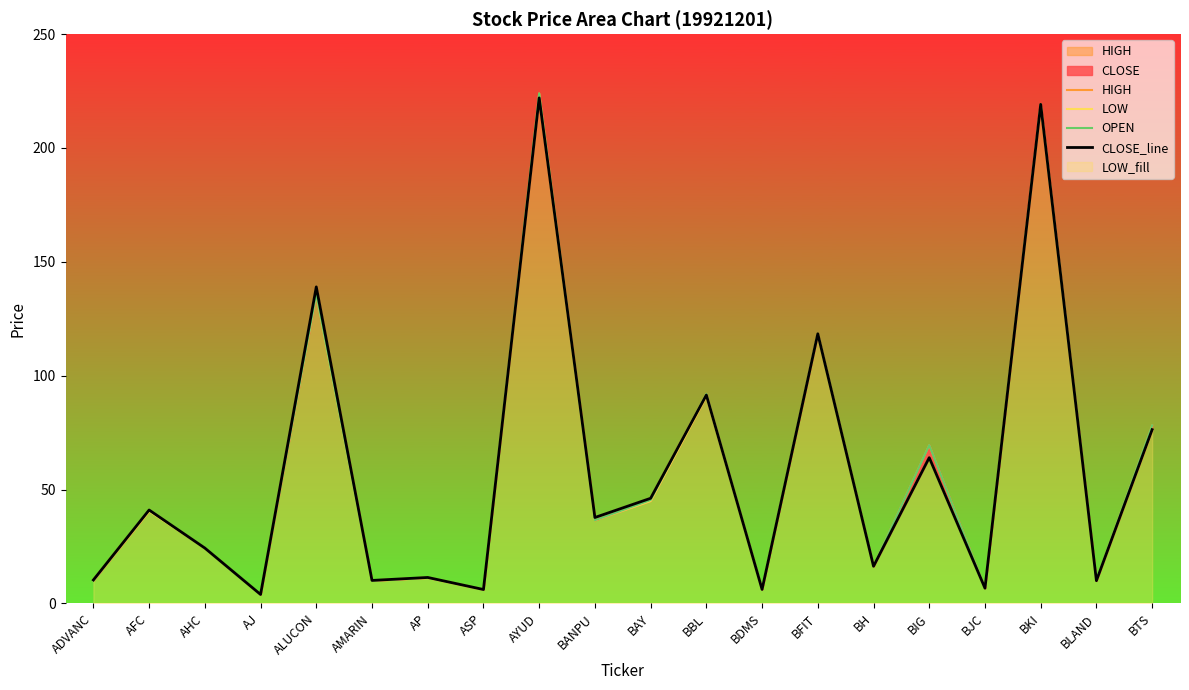

At which label does OPEN first exceed 36?

AFC